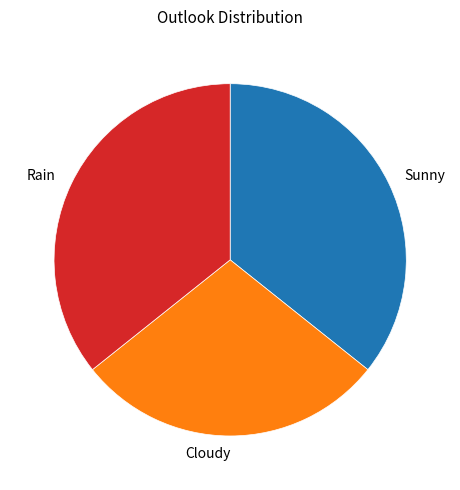

Is Rain the majority of the pie?

No